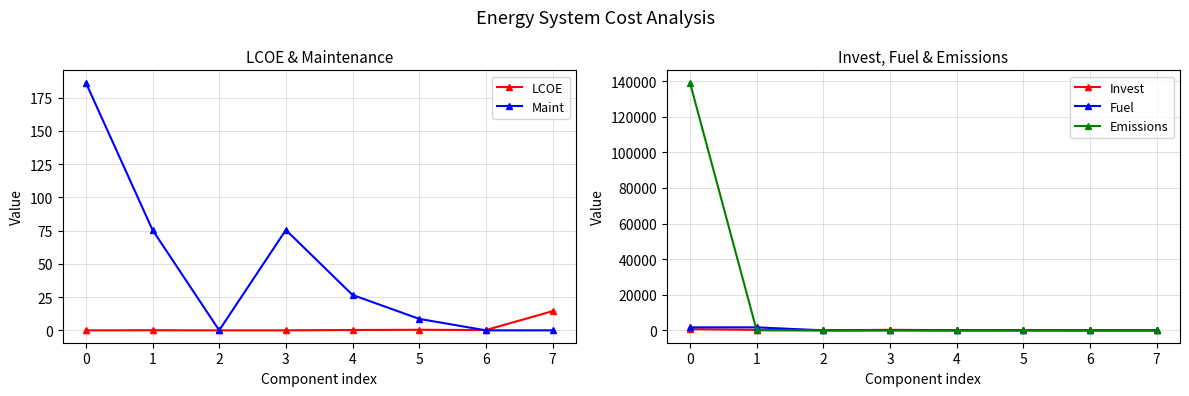

Which series has the largest range (max minus min)?

Emissions